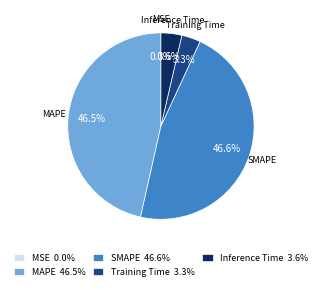

What is the total percentage of SMAPE and Inference Time?

50.2%